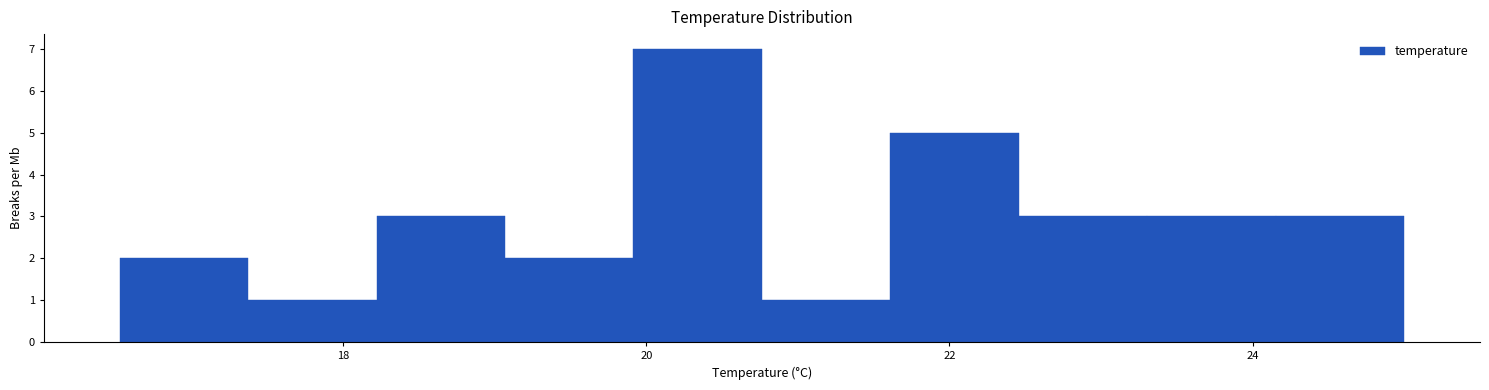

Reading left to right, transcribe this chart: for each bar, give the range it covers on the x-axis and its height. Neither the bar edges nor the heights are printed on the chart, so give them approximately, as read against the axes.

16.6 to 17.4: 2
17.4 to 18.2: 1
18.2 to 19.0: 3
19.0 to 20.0: 2
20.0 to 20.8: 7
20.8 to 21.6: 1
21.6 to 22.4: 5
22.4 to 23.4: 3
23.4 to 24.2: 3
24.2 to 25.0: 3